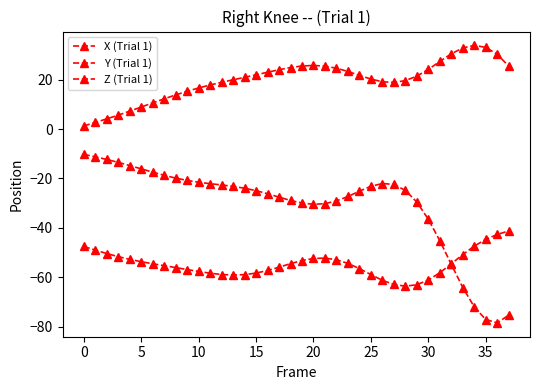

How many data points does each series have?

38